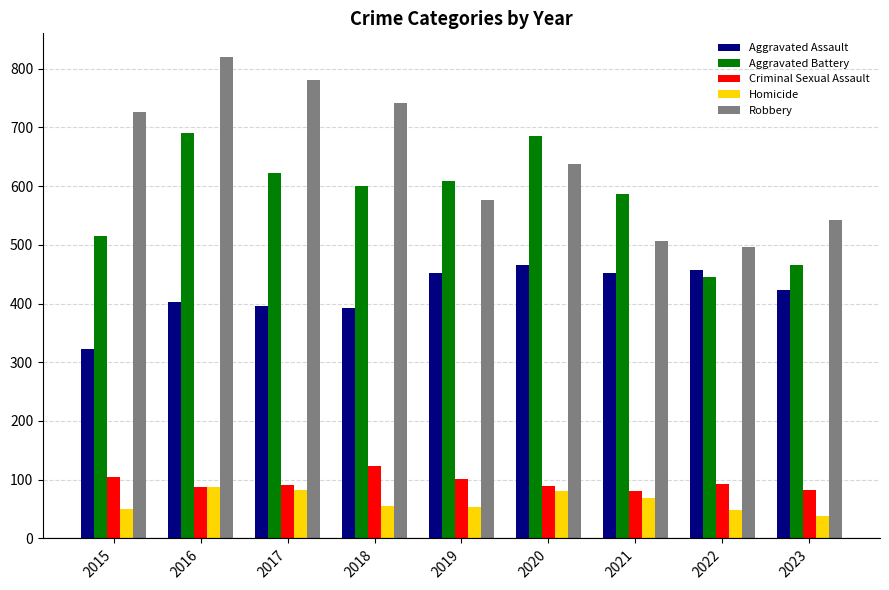

Read the Homicide value at 2017.

82